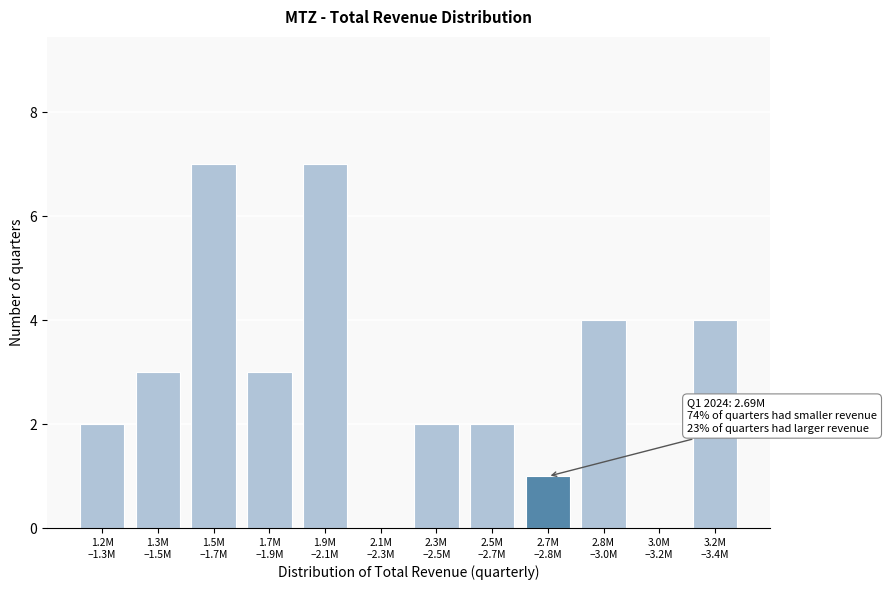

What is the sum of all values?

35